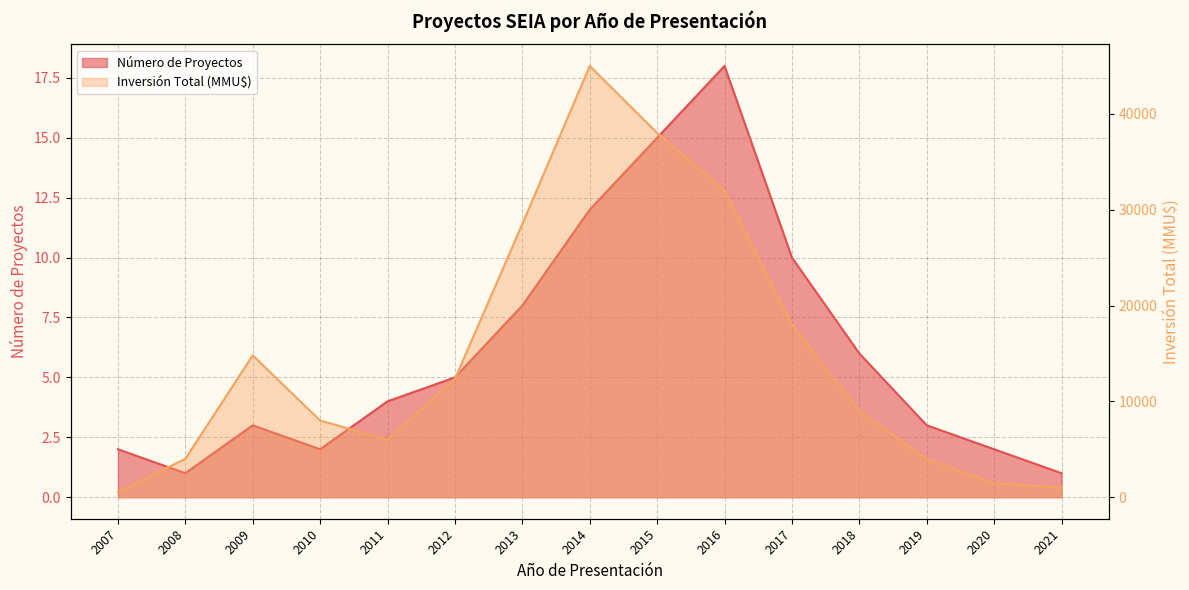

True or false: Número de Proyectos and Inversión Total (MMU$) cross at least once.

False